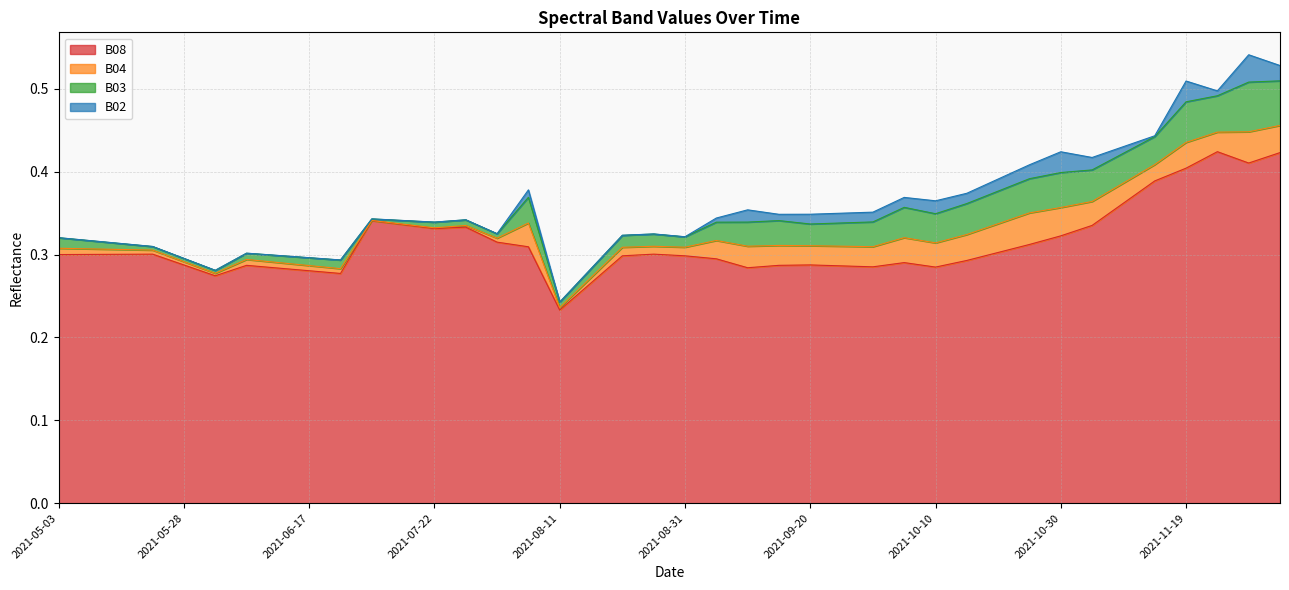

Reading right to left, extract all data points from this chart.

B02: 2021-12-04=0.0	2021-11-29=0.0	2021-11-24=0.0	2021-11-19=0.0	2021-11-14=0.0	2021-11-09=0.0	2021-11-04=0.0	2021-10-30=0.0	2021-10-25=0.0	2021-10-20=0.0	2021-10-15=0.0	2021-10-10=0.0	2021-10-05=0.0	2021-09-30=0.0	2021-09-25=0.0	2021-09-20=0.0	2021-09-15=0.0	2021-09-10=0.0	2021-09-05=0.0	2021-08-31=0.0	2021-08-26=0.0	2021-08-21=0.0	2021-08-16=0.0	2021-08-11=0.0	2021-08-06=0.0	2021-08-01=0.0	2021-07-27=0.0	2021-07-22=0.0	2021-07-17=0.0	2021-07-07=0.0	2021-06-22=0.0	2021-06-17=0.0	2021-06-12=0.0	2021-06-07=0.0	2021-06-02=0.0	2021-05-28=0.0	2021-05-23=0.0	2021-05-18=0.0	2021-05-08=0.0	2021-05-03=0.0
B03: 2021-12-04=0.1	2021-11-29=0.1	2021-11-24=0.0	2021-11-19=0.0	2021-11-14=0.0	2021-11-09=0.0	2021-11-04=0.0	2021-10-30=0.0	2021-10-25=0.0	2021-10-20=0.0	2021-10-15=0.0	2021-10-10=0.0	2021-10-05=0.0	2021-09-30=0.0	2021-09-25=0.0	2021-09-20=0.0	2021-09-15=0.0	2021-09-10=0.0	2021-09-05=0.0	2021-08-31=0.0	2021-08-26=0.0	2021-08-21=0.0	2021-08-16=0.0	2021-08-11=0.0	2021-08-06=0.0	2021-08-01=0.0	2021-07-27=0.0	2021-07-22=0.0	2021-07-17=0.0	2021-07-07=0.0	2021-06-22=0.0	2021-06-17=0.0	2021-06-12=0.0	2021-06-07=0.0	2021-06-02=0.0	2021-05-28=0.0	2021-05-23=0.0	2021-05-18=0.0	2021-05-08=0.0	2021-05-03=0.0
B04: 2021-12-04=0.0	2021-11-29=0.0	2021-11-24=0.0	2021-11-19=0.0	2021-11-14=0.0	2021-11-09=0.0	2021-11-04=0.0	2021-10-30=0.0	2021-10-25=0.0	2021-10-20=0.0	2021-10-15=0.0	2021-10-10=0.0	2021-10-05=0.0	2021-09-30=0.0	2021-09-25=0.0	2021-09-20=0.0	2021-09-15=0.0	2021-09-10=0.0	2021-09-05=0.0	2021-08-31=0.0	2021-08-26=0.0	2021-08-21=0.0	2021-08-16=0.0	2021-08-11=0.0	2021-08-06=0.0	2021-08-01=0.0	2021-07-27=0.0	2021-07-22=0.0	2021-07-17=0.0	2021-07-07=0.0	2021-06-22=0.0	2021-06-17=0.0	2021-06-12=0.0	2021-06-07=0.0	2021-06-02=0.0	2021-05-28=0.0	2021-05-23=0.0	2021-05-18=0.0	2021-05-08=0.0	2021-05-03=0.0
B08: 2021-12-04=0.4	2021-11-29=0.4	2021-11-24=0.4	2021-11-19=0.4	2021-11-14=0.4	2021-11-09=0.4	2021-11-04=0.3	2021-10-30=0.3	2021-10-25=0.3	2021-10-20=0.3	2021-10-15=0.3	2021-10-10=0.3	2021-10-05=0.3	2021-09-30=0.3	2021-09-25=0.3	2021-09-20=0.3	2021-09-15=0.3	2021-09-10=0.3	2021-09-05=0.3	2021-08-31=0.3	2021-08-26=0.3	2021-08-21=0.3	2021-08-16=0.3	2021-08-11=0.2	2021-08-06=0.3	2021-08-01=0.3	2021-07-27=0.3	2021-07-22=0.3	2021-07-17=0.3	2021-07-07=0.3	2021-06-22=0.3	2021-06-17=0.3	2021-06-12=0.3	2021-06-07=0.3	2021-06-02=0.3	2021-05-28=0.3	2021-05-23=0.3	2021-05-18=0.3	2021-05-08=0.3	2021-05-03=0.3